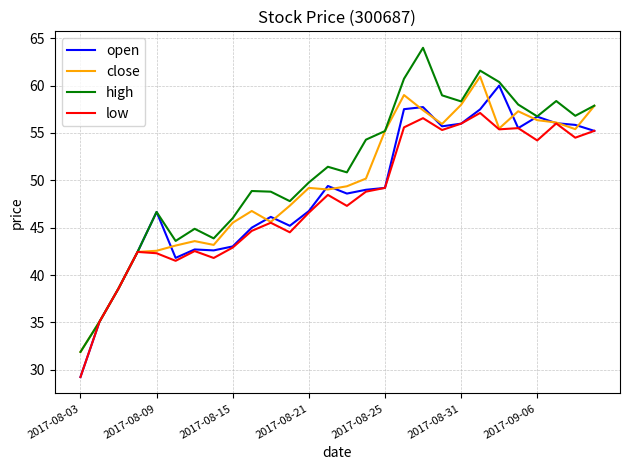

List the series in order of their overall mean, lowest first.

low, open, close, high